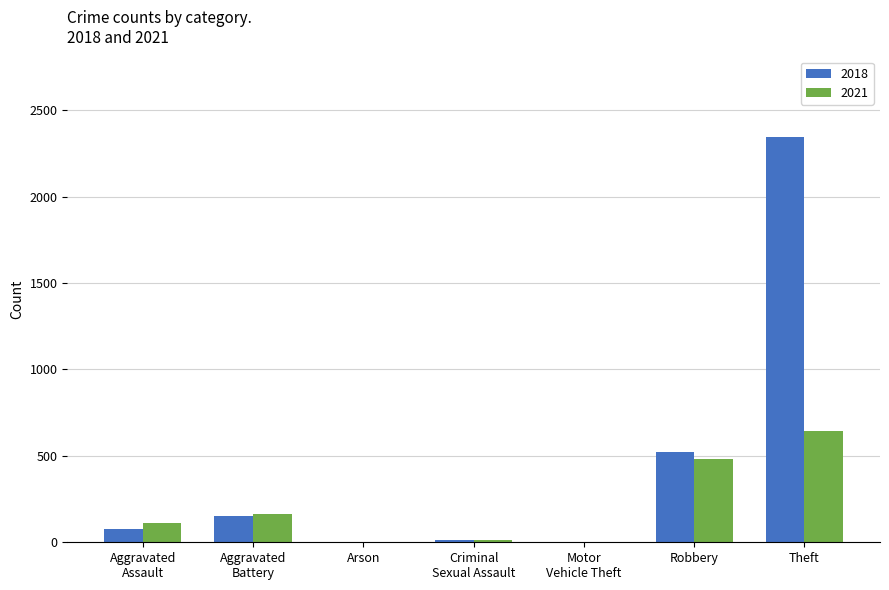

Which series has the largest total across all categories?

2018